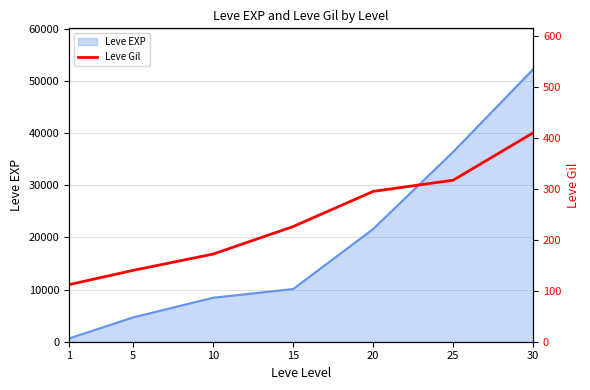

True or false: there are more than 2 points higher than both neighbors.

False